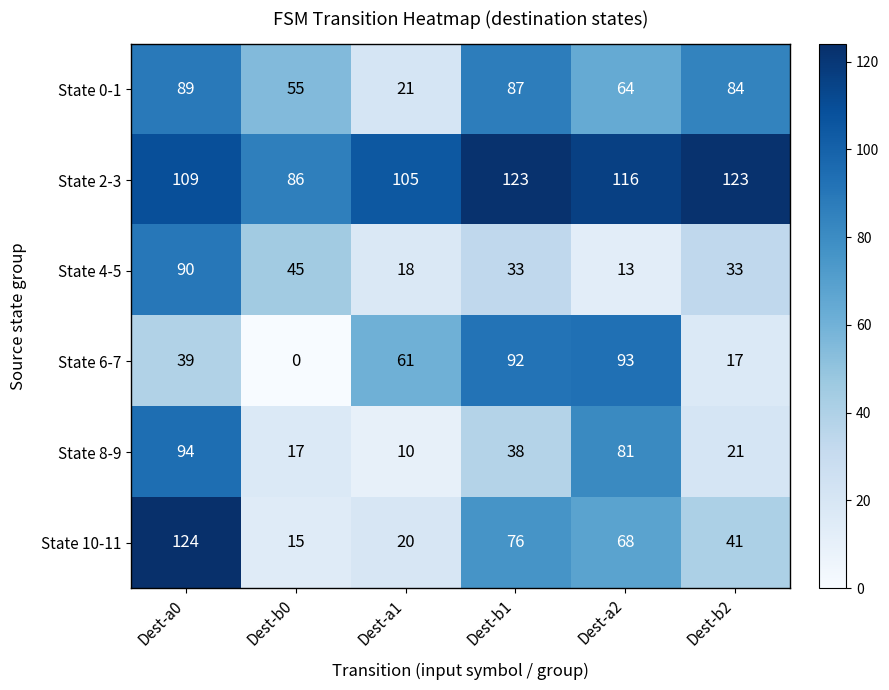

How many values in the State 0-1 series are below 84?

3